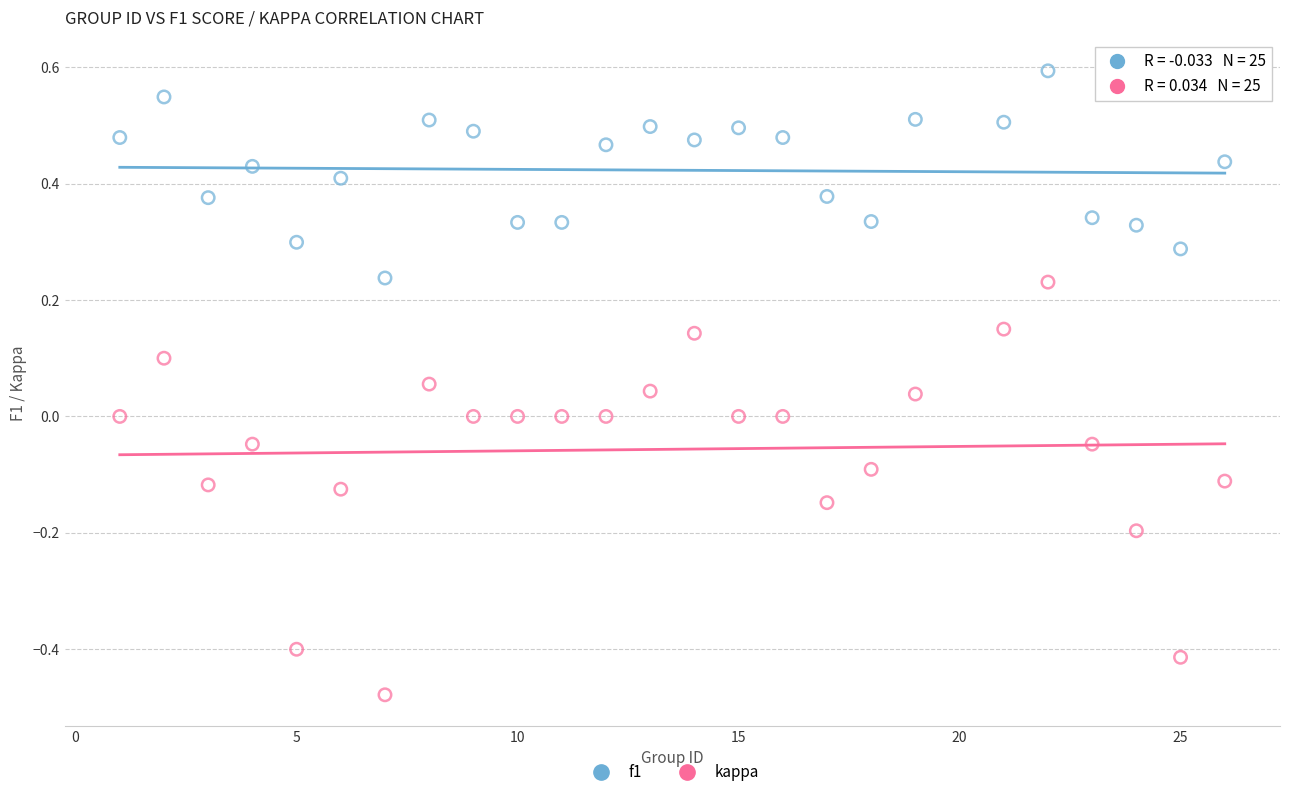

What are all the series names shown in the legend?

f1, kappa